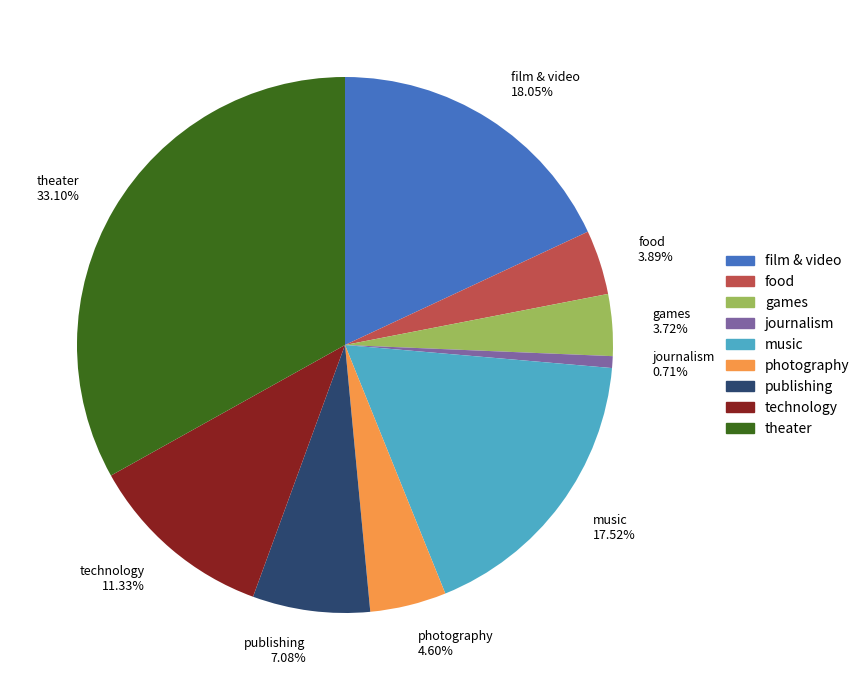

What is the smallest slice in the pie chart?

journalism